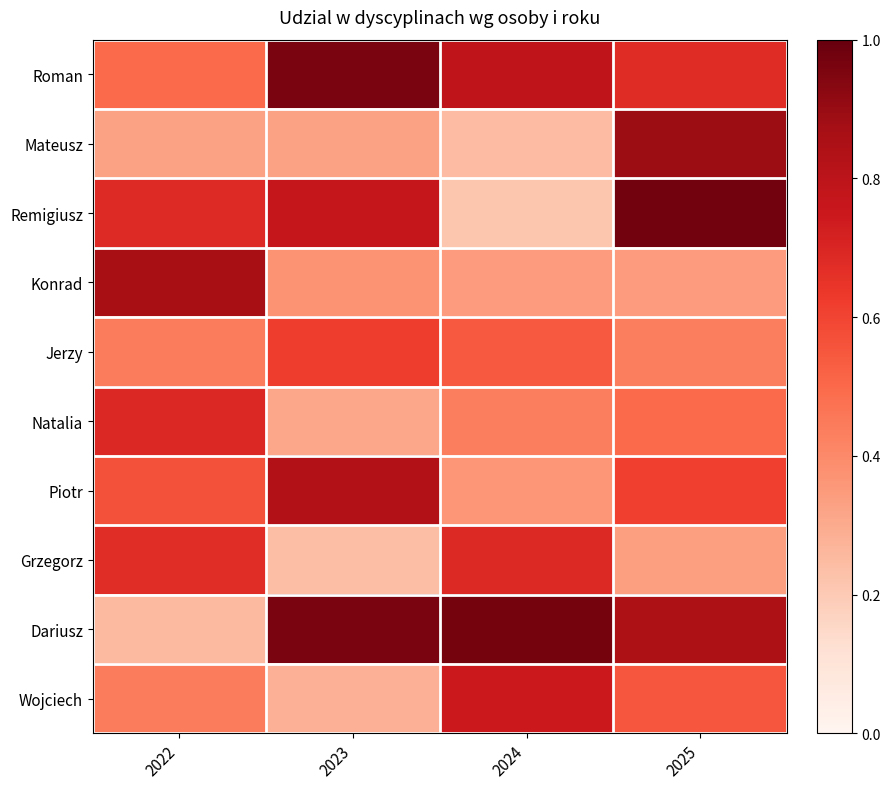

Rank the series at 2023 from lowest to highest value.

Grzegorz, Wojciech, Natalia, Mateusz, Konrad, Jerzy, Remigiusz, Piotr, Dariusz, Roman